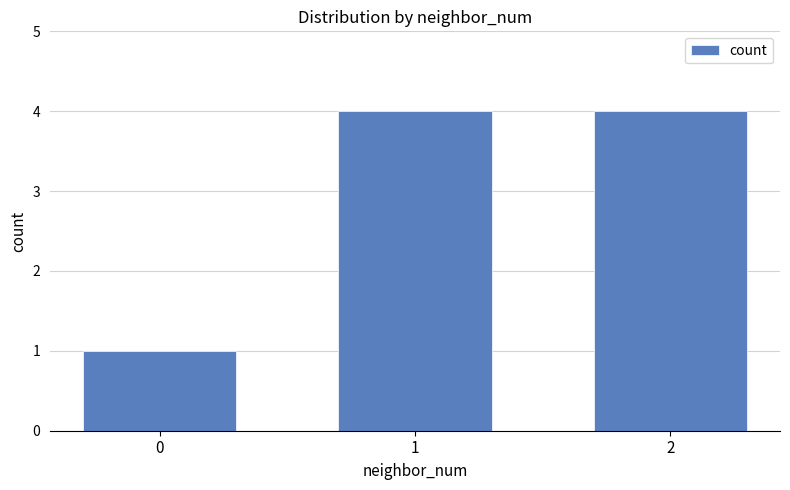

Reading left to right, extract all data points from this chart.

0=1	1=4	2=4